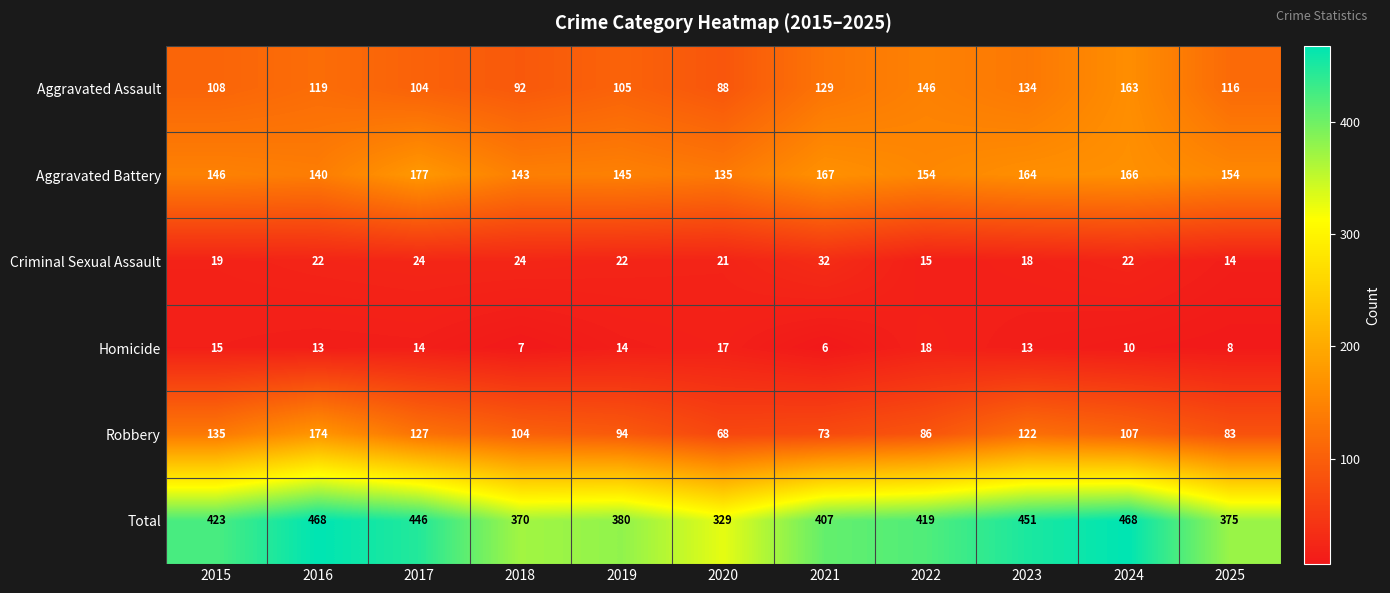

The Aggravated Assault series shows 116 at 2025. True or false?

True